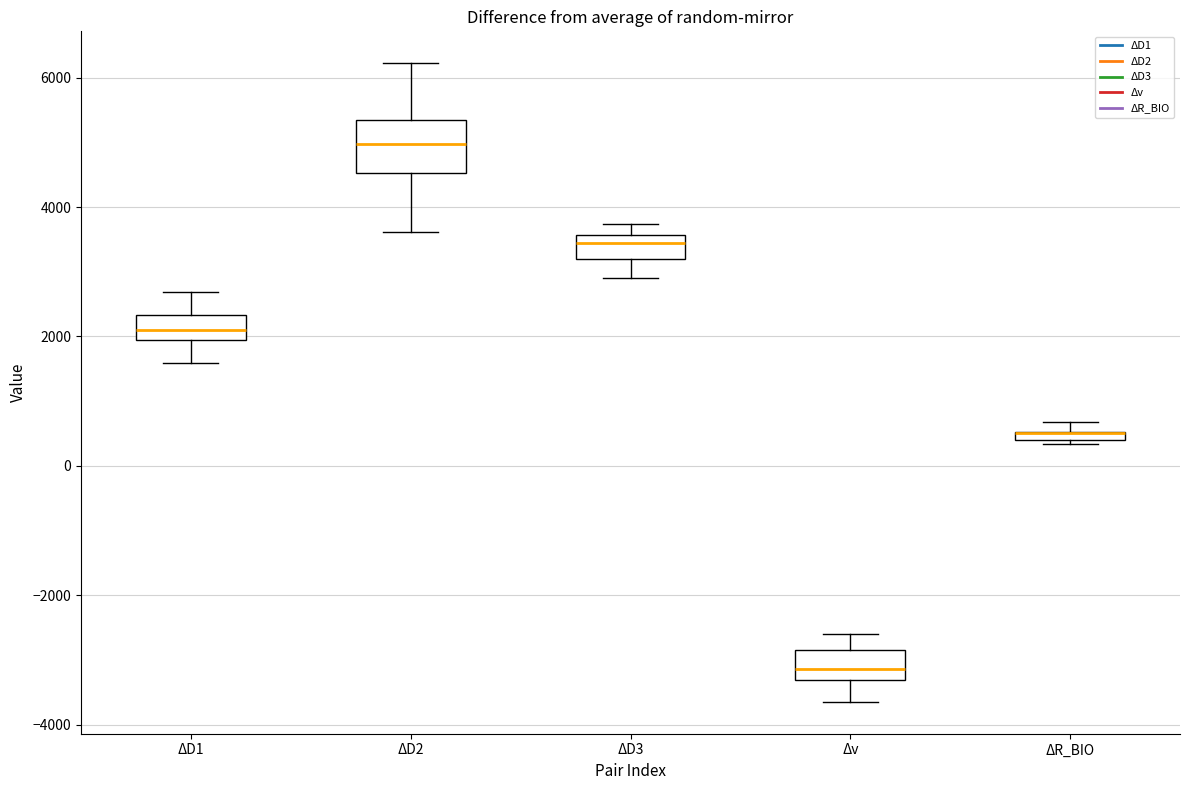

Where does the upper whisker of the box for Δv end on the y-axis? The values are not printed on the chart, so give them approximately, as read against the axis.

-2600